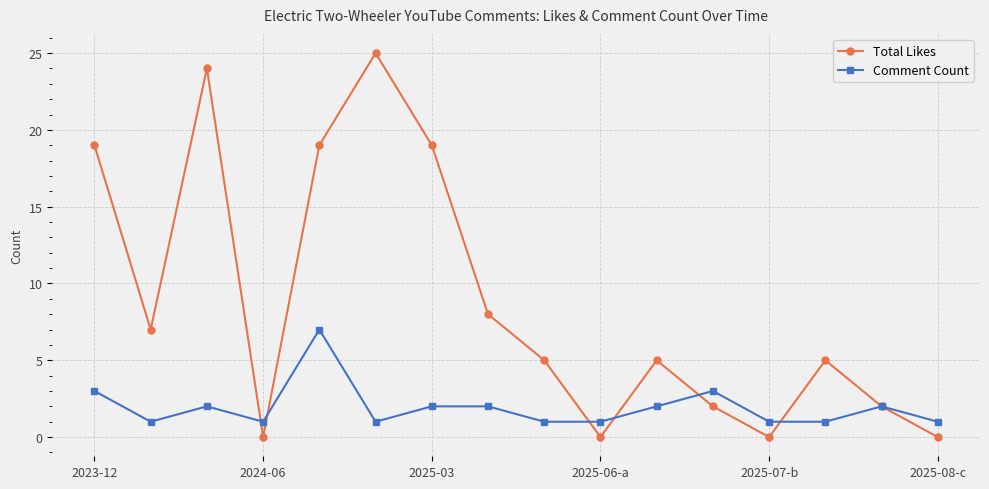

List the series in order of their overall mean, lowest first.

Comment Count, Total Likes